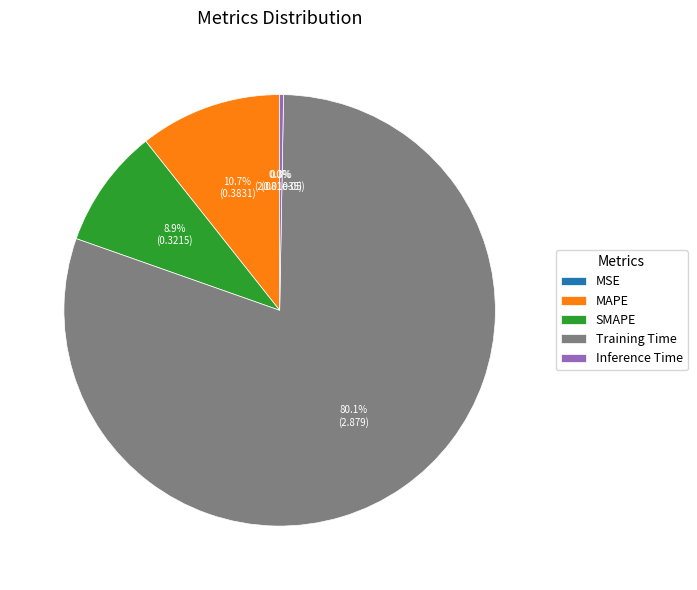

What is the majority slice?

Training Time